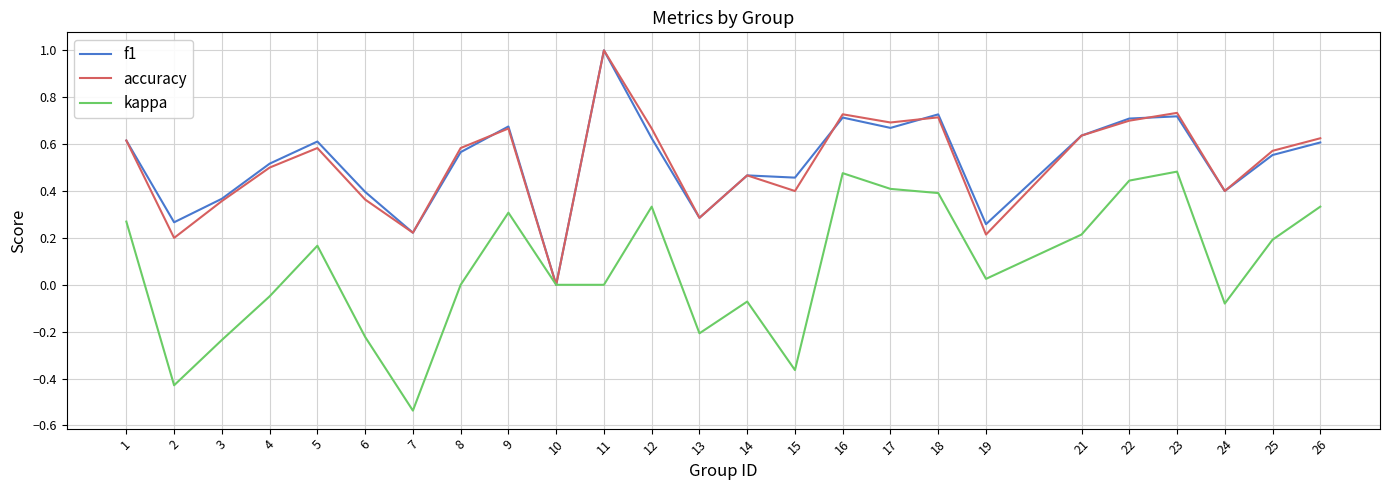

Which category has the highest value across all series?

11